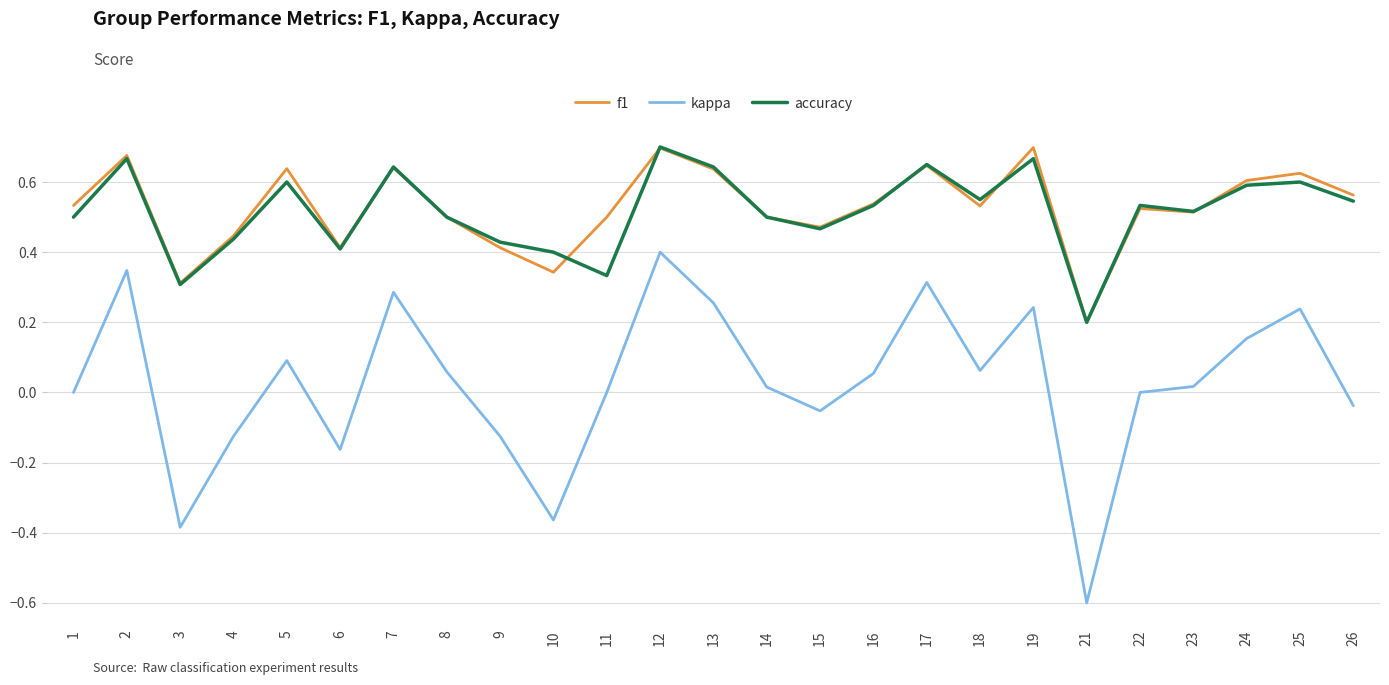

How many lines are shown in the chart?

3